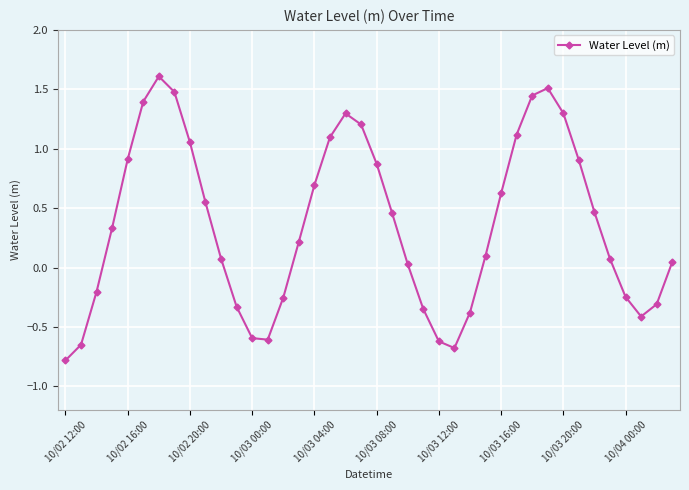

What is the value of the 20th point from the left?

1.2